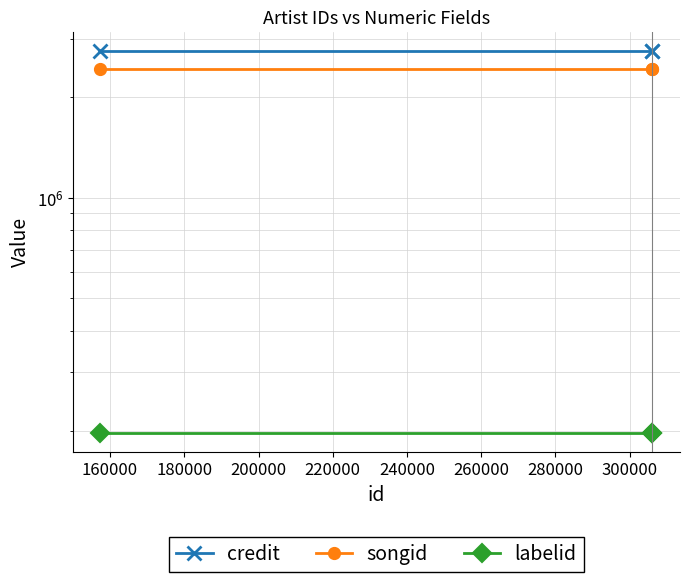

What is the lowest value of the labelid series?

197673